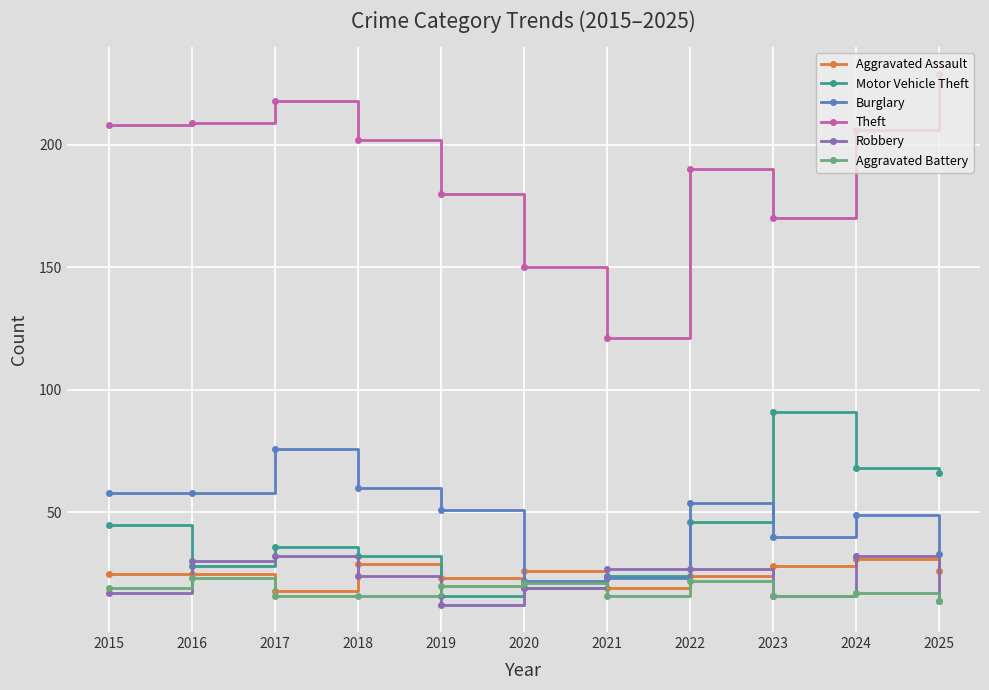

How many categories are shown in the chart?

11